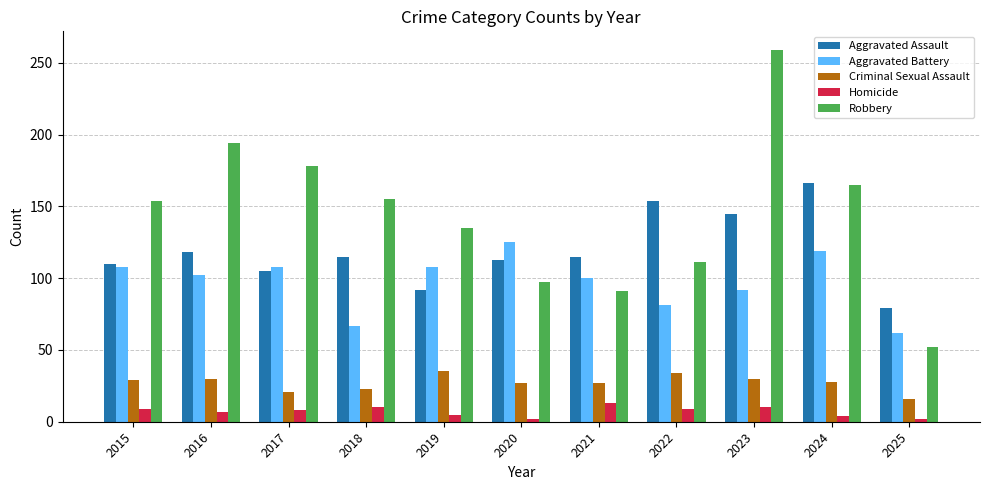

List the series in order of their peak value, lowest first.

Homicide, Criminal Sexual Assault, Aggravated Battery, Aggravated Assault, Robbery